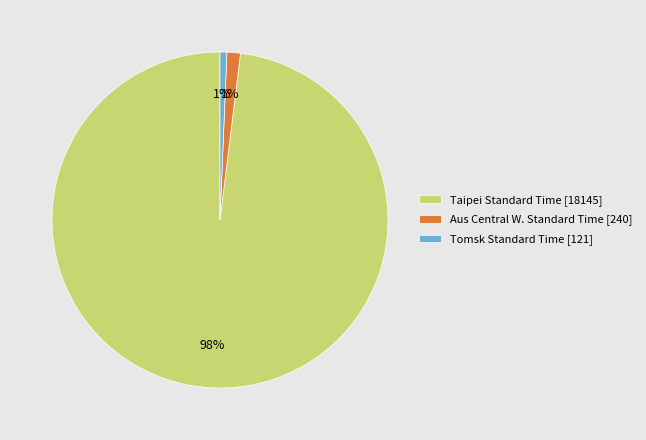

True or false: Tomsk Standard Time [121] accounts for 11% of the total.

False